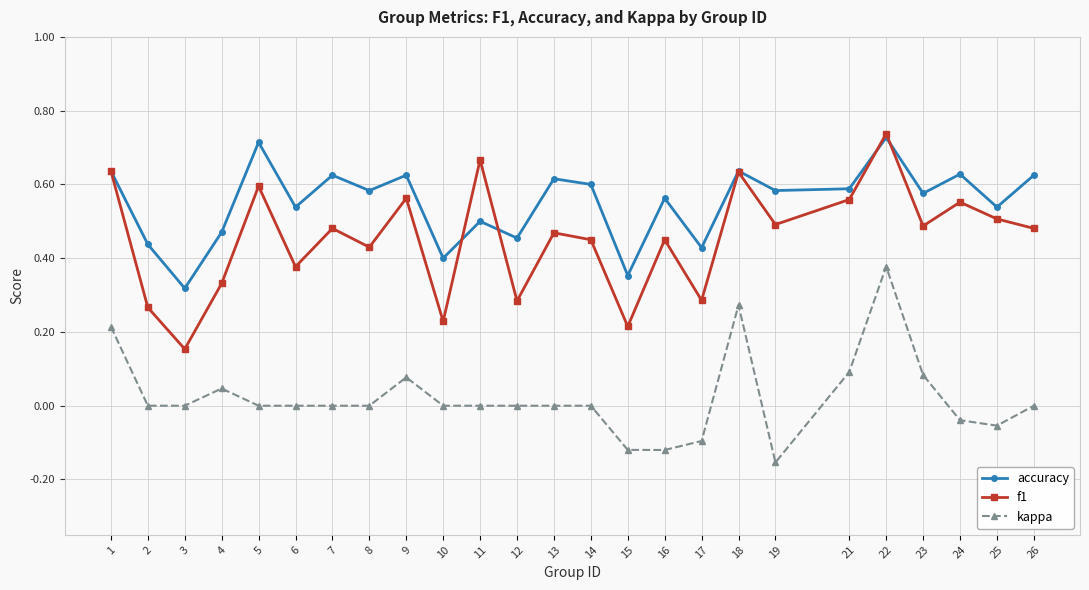

At which label does f1 reach its minimum?

3